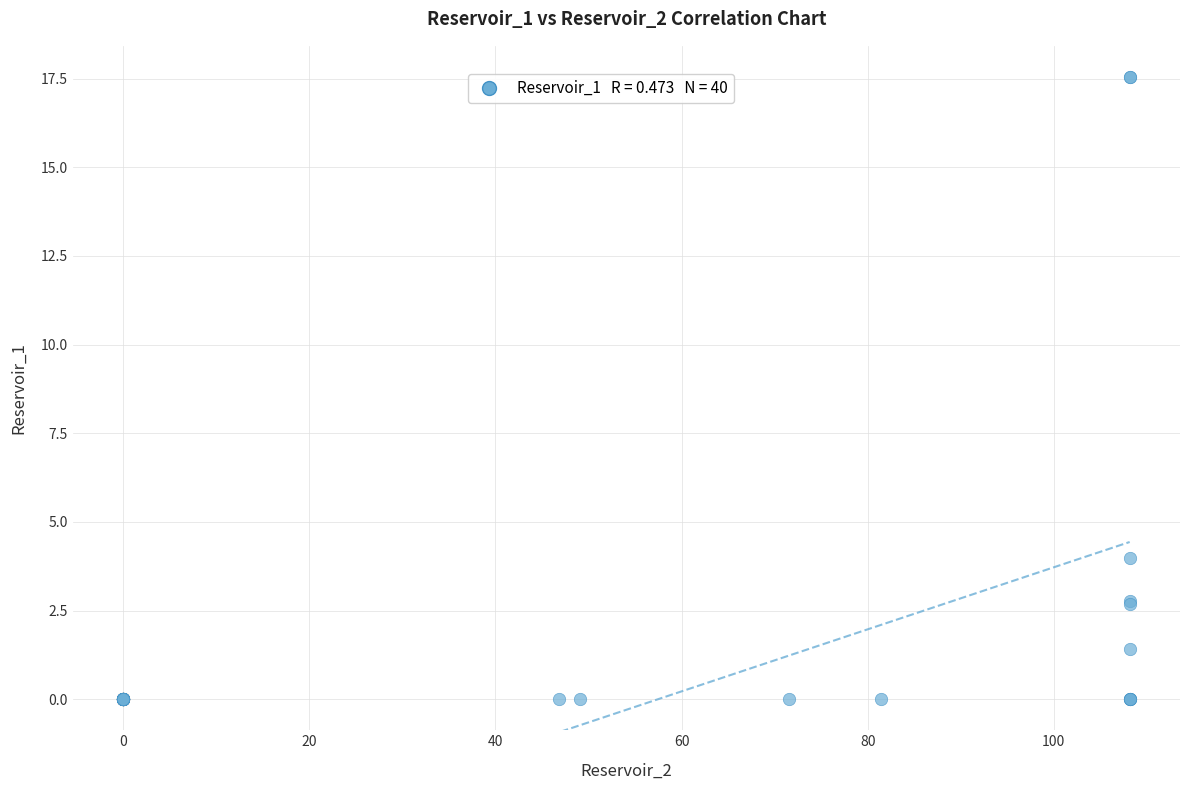

What Y value in the scatter plot is closest to 8?

4.0